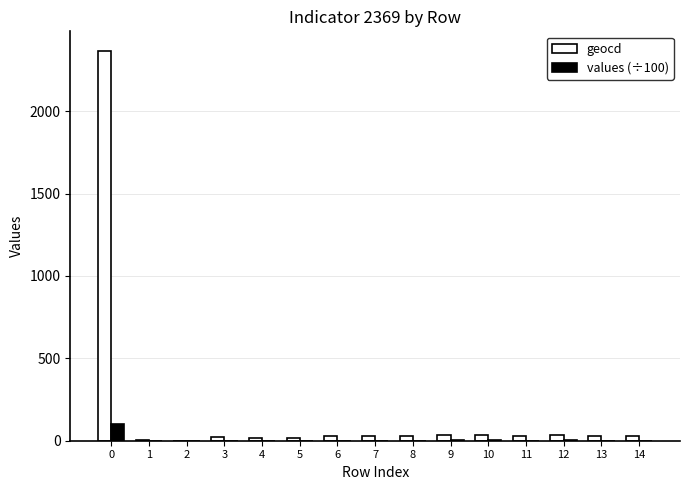

How many data points does each series have?

15